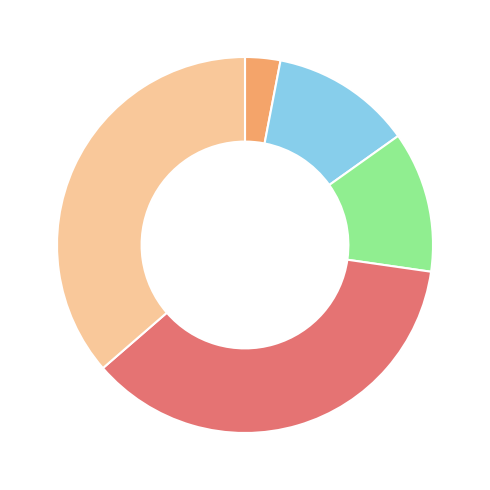

Is there any slice that represents more than half of the pie?

No